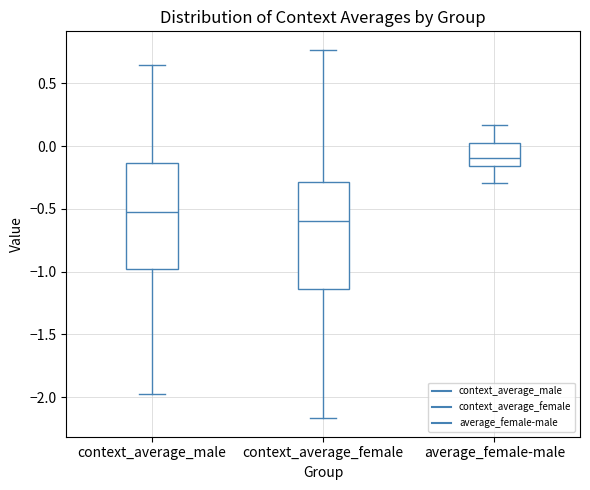

Reading left to right, transcribe this box plot: for each box, give where its median line is, the range the box spans, and where its two whiskers end, as read against the y-axis. The values are not printed on the chart, so give them approximately, as read against the axis.

context_average_male: median -0.55, box -1.00 to -0.15, whiskers -1.95 to 0.65
context_average_female: median -0.60, box -1.15 to -0.30, whiskers -2.15 to 0.75
average_female-male: median -0.10, box -0.15 to 0.00, whiskers -0.30 to 0.15